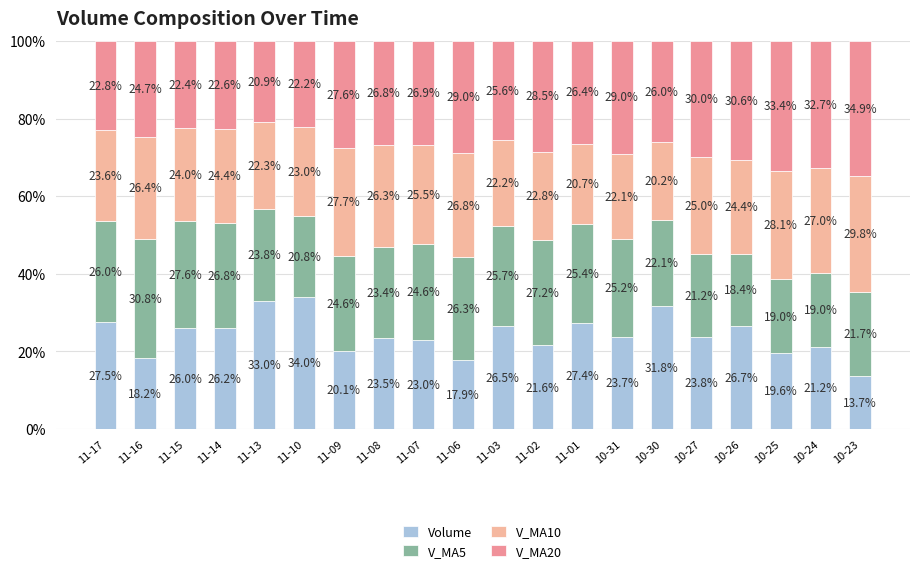

Read the V_MA10 value at 10-25.

28.1